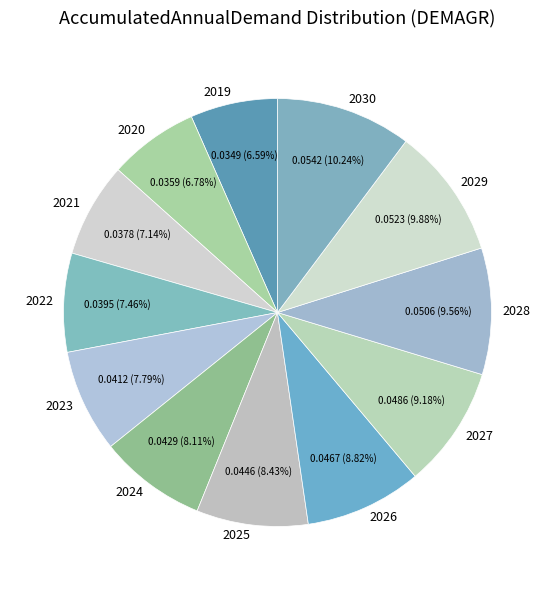

How many segments does this pie chart have?

12